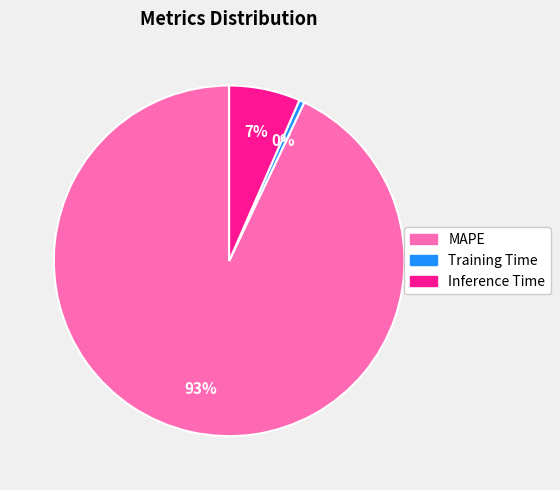

Combined, do Inference Time and Training Time account for over 50%?

No